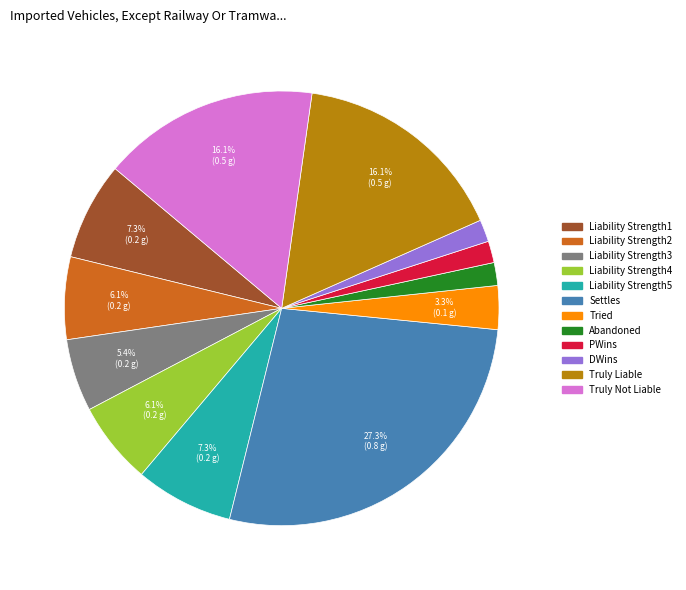

Does any single category account for the majority?

No